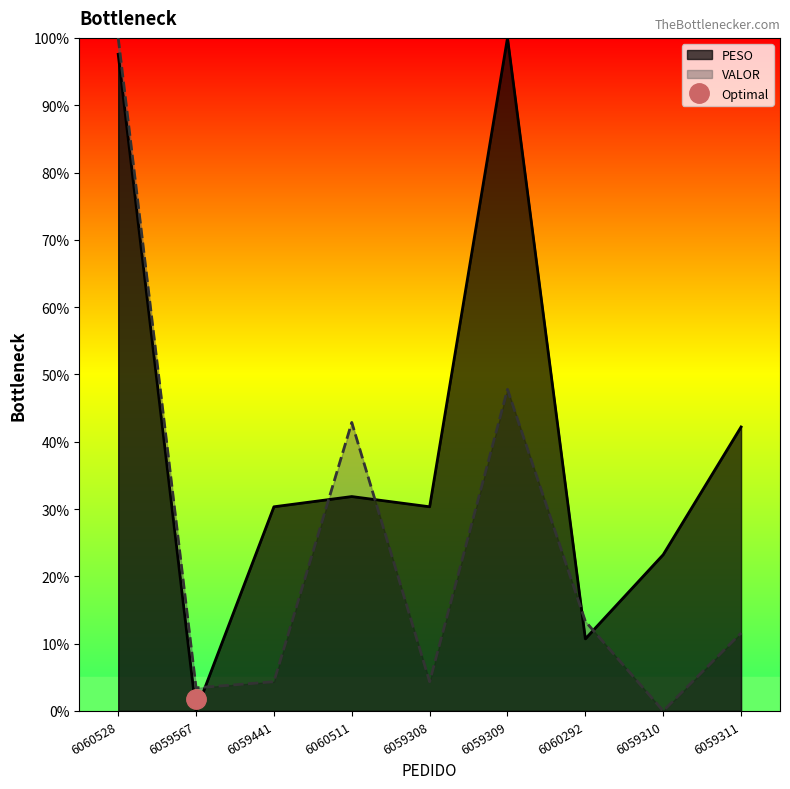

What is the sum of the PESO values at 6059441 and 6060528?

127.9